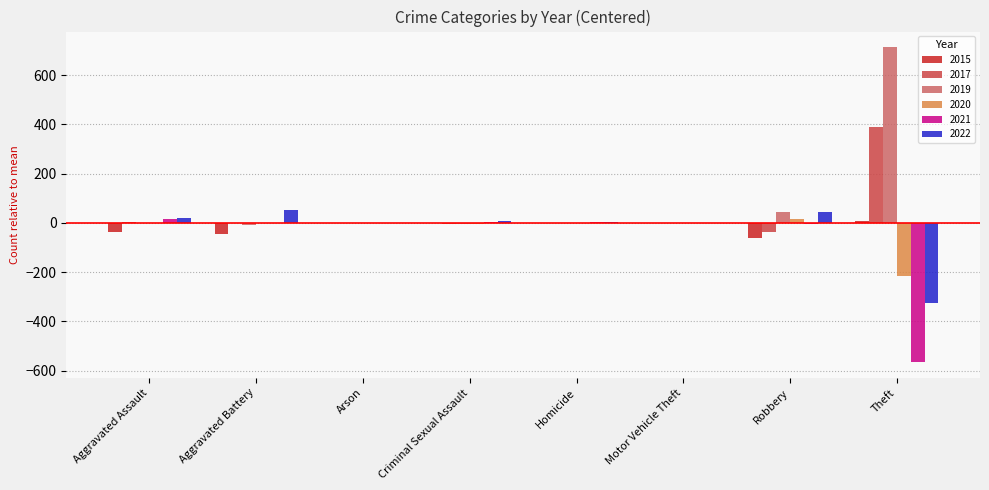

Which label corresponds to the largest value in the chart?

Theft